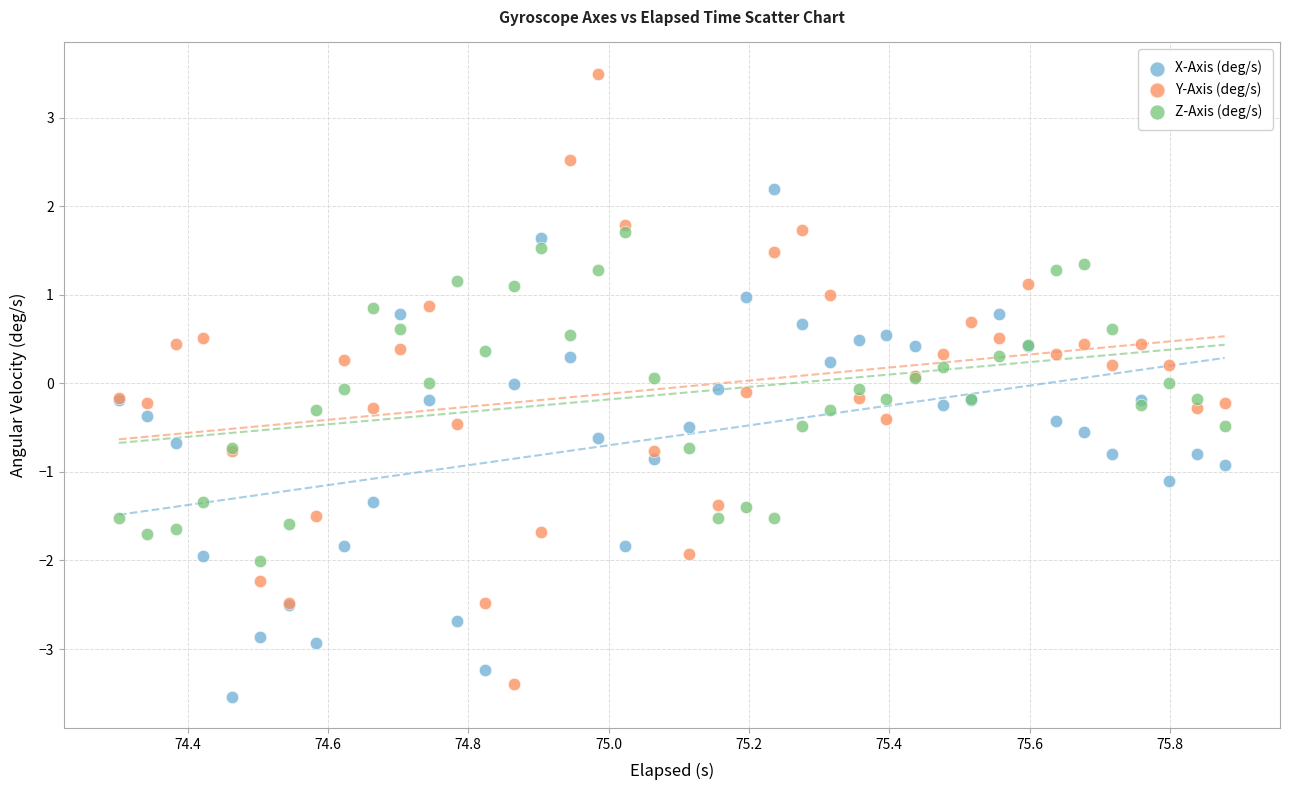

What is the X range (max minus min) for the scatter plot?

1.6